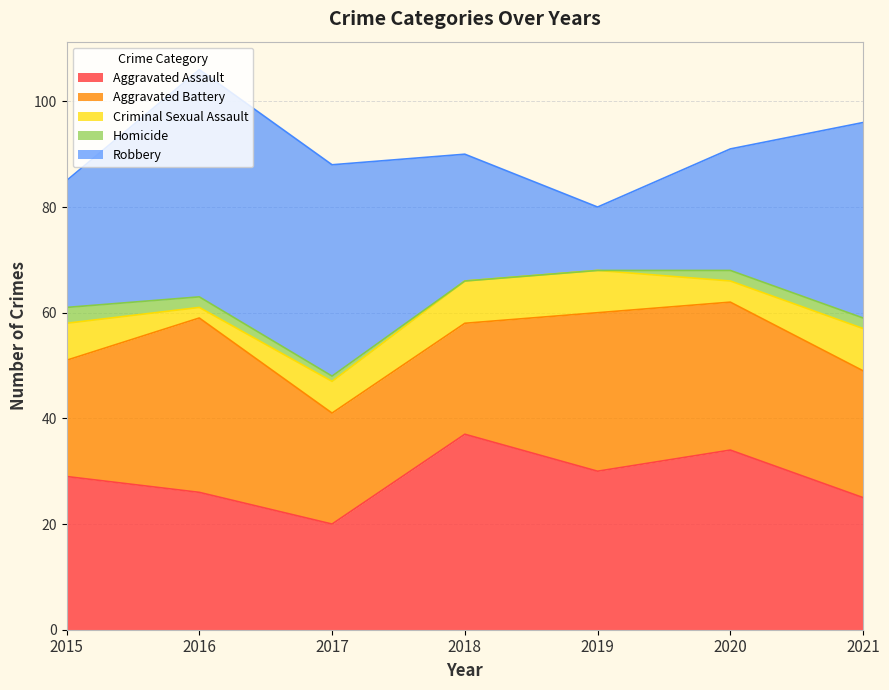

What is the value of the Criminal Sexual Assault point at the 6th from the left?

4